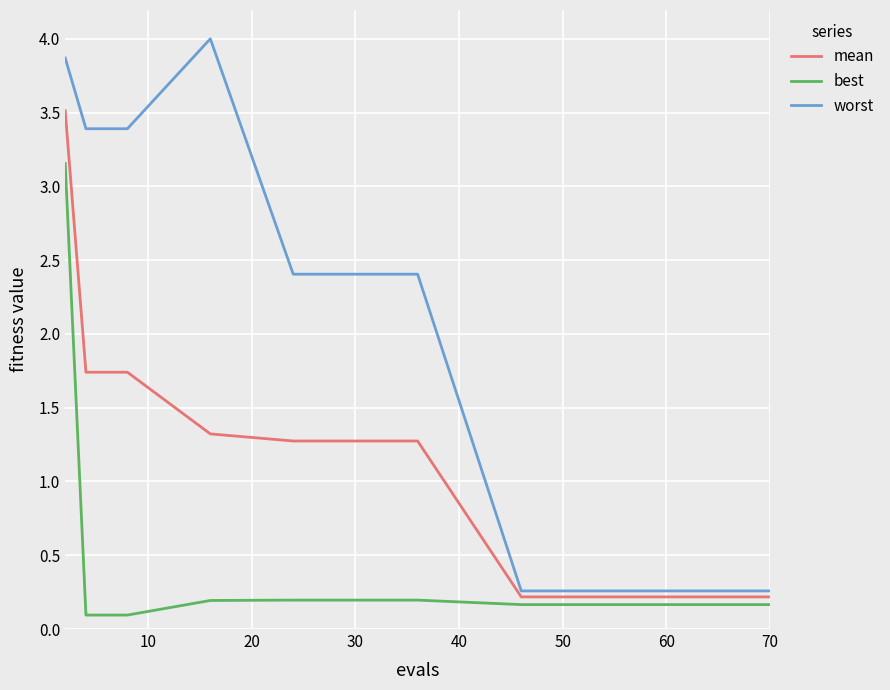

Rank the series by their maximum value, from lowest to highest.

best, mean, worst